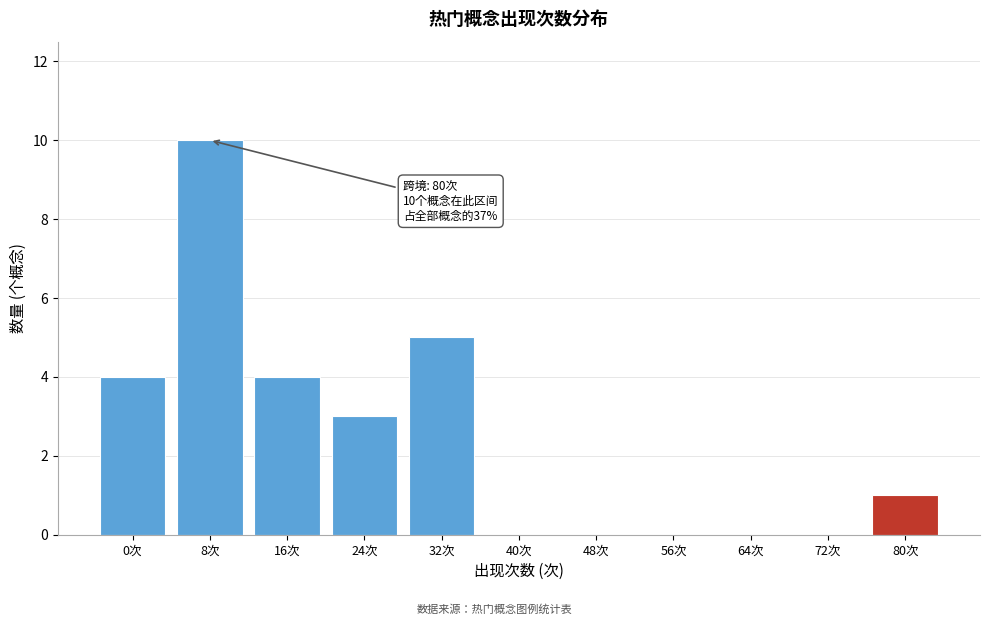

Reading left to right, what are all the values shown in this chart?

0次=4	8次=10	16次=4	24次=3	32次=5	40次=0	48次=0	56次=0	64次=0	72次=0	80次=1